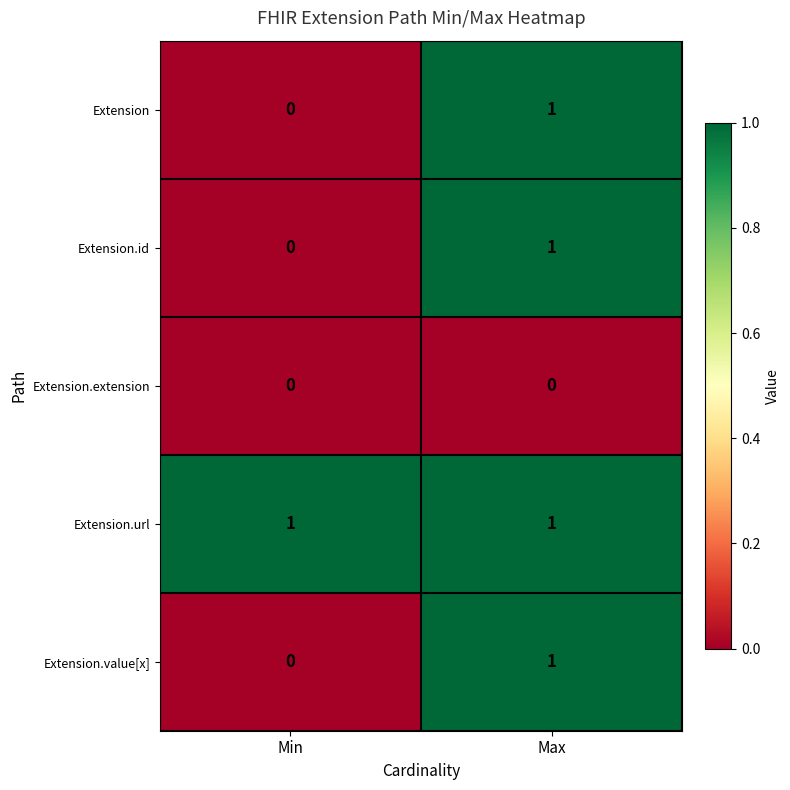

Which series has the largest total across all categories?

Extension.url